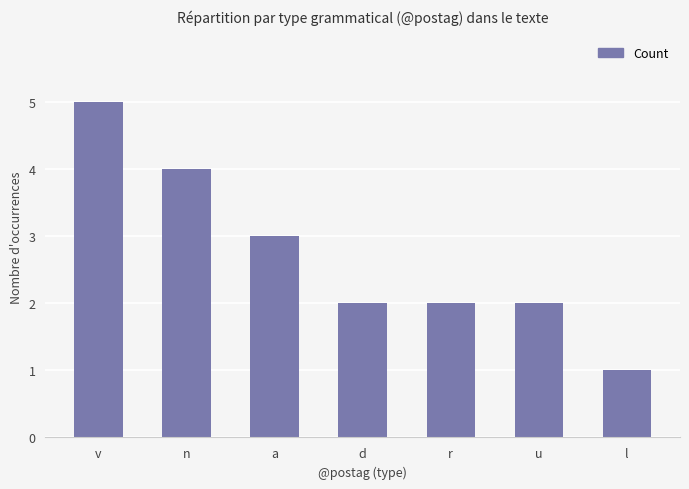

What is the sum of the values at u and a?

5